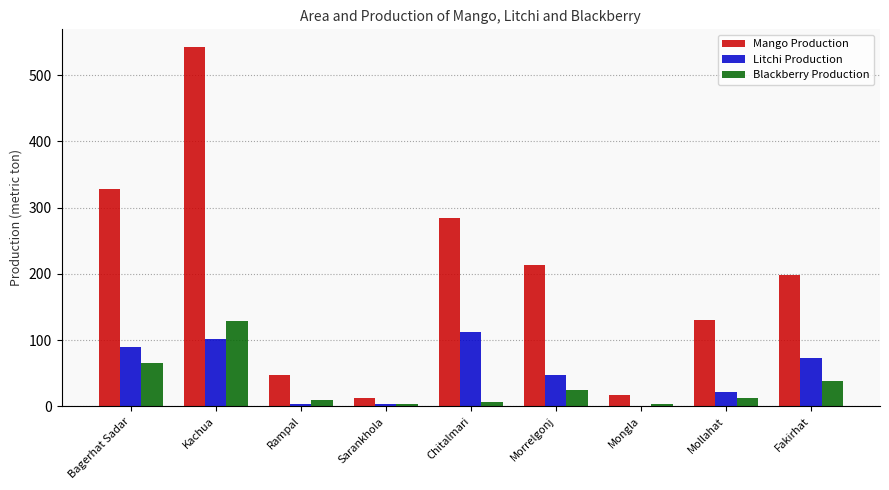

What is the highest value of the Blackberry Production series?

129